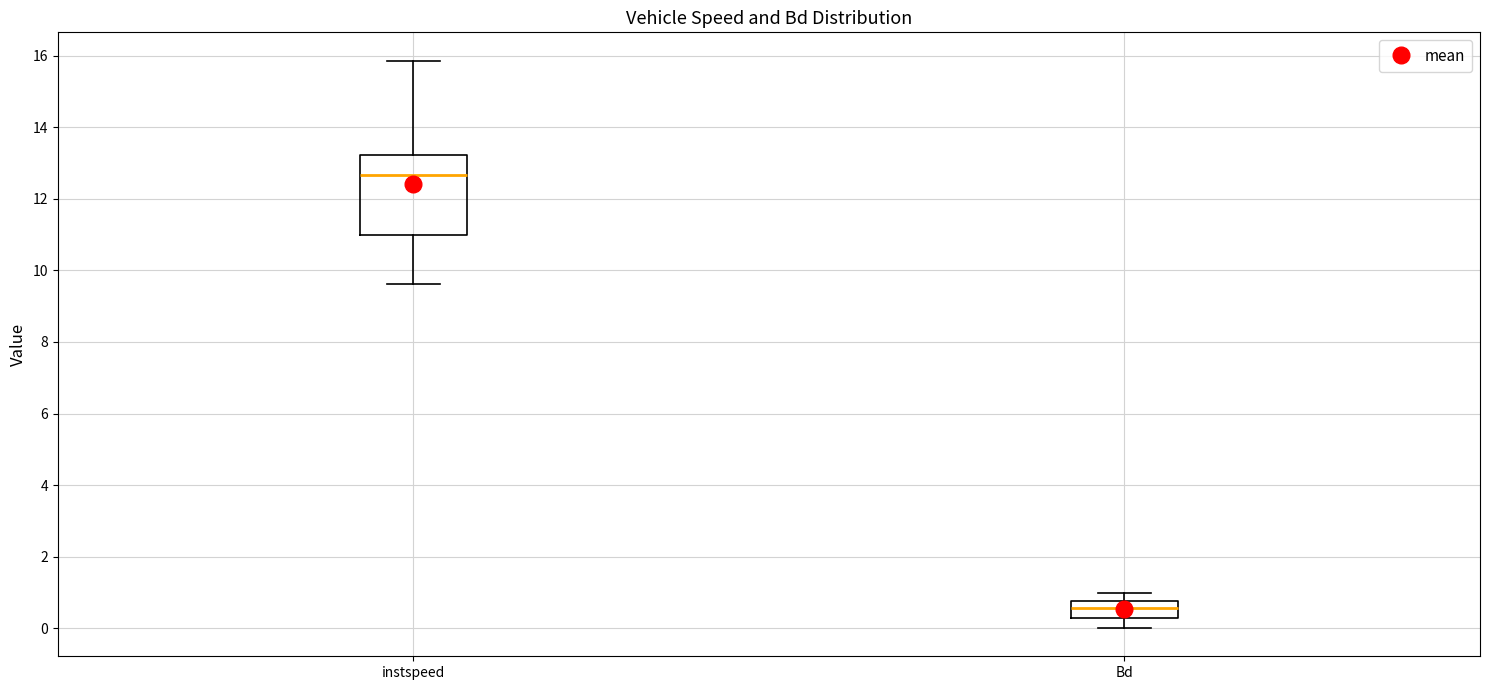

Which box's median line is the highest?

instspeed